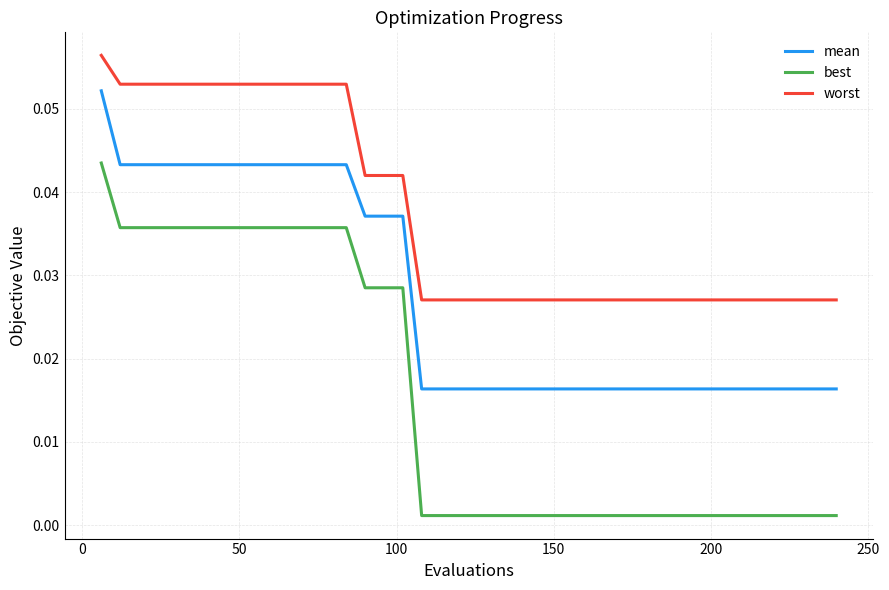

Which series has the largest range (max minus min)?

best